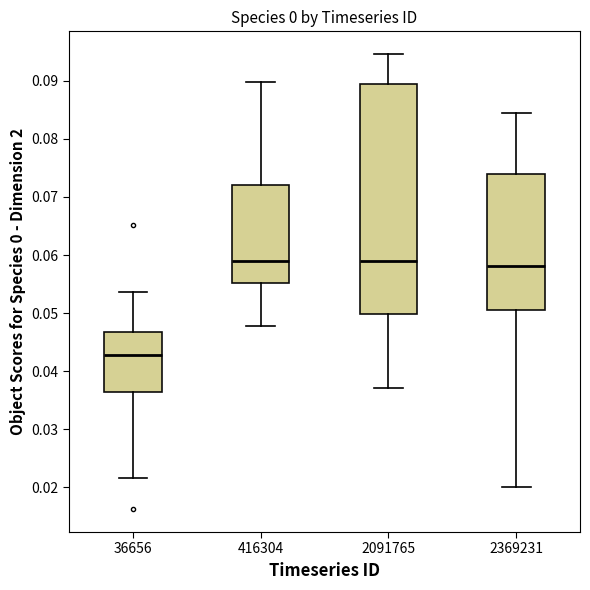

Where does the lower whisker of the box at x = 2091765 end on the y-axis? The values are not printed on the chart, so give them approximately, as read against the axis.

0.037